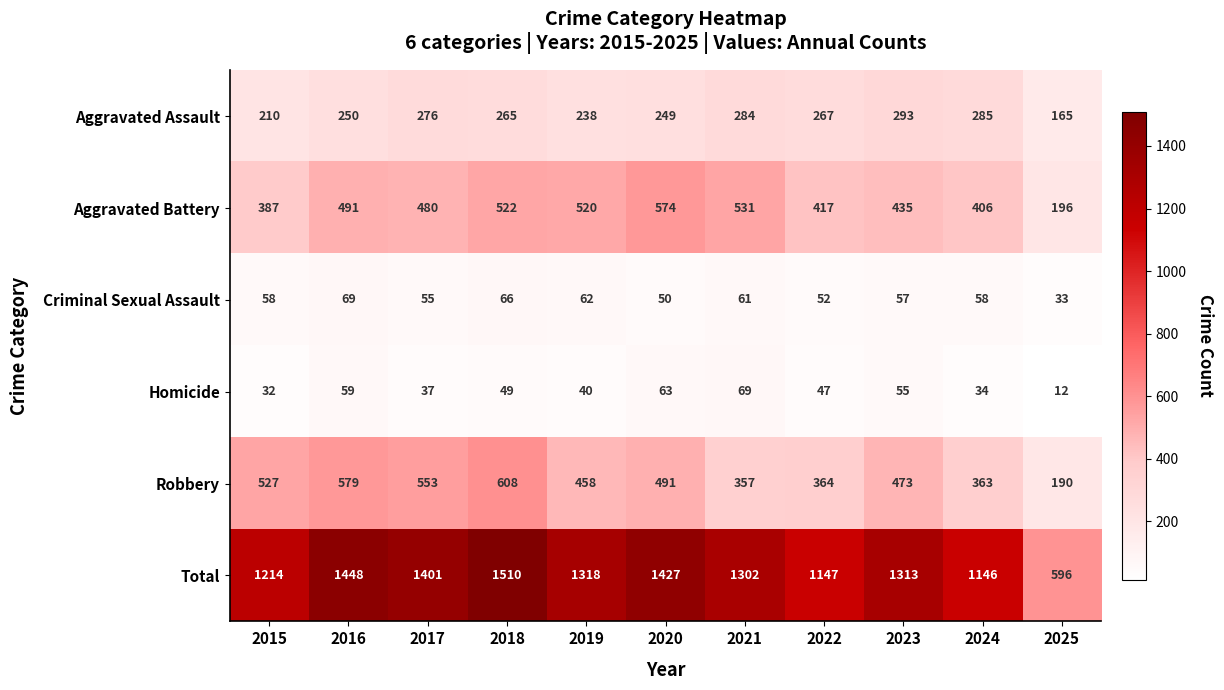

Which label corresponds to the largest value in the chart?

2018